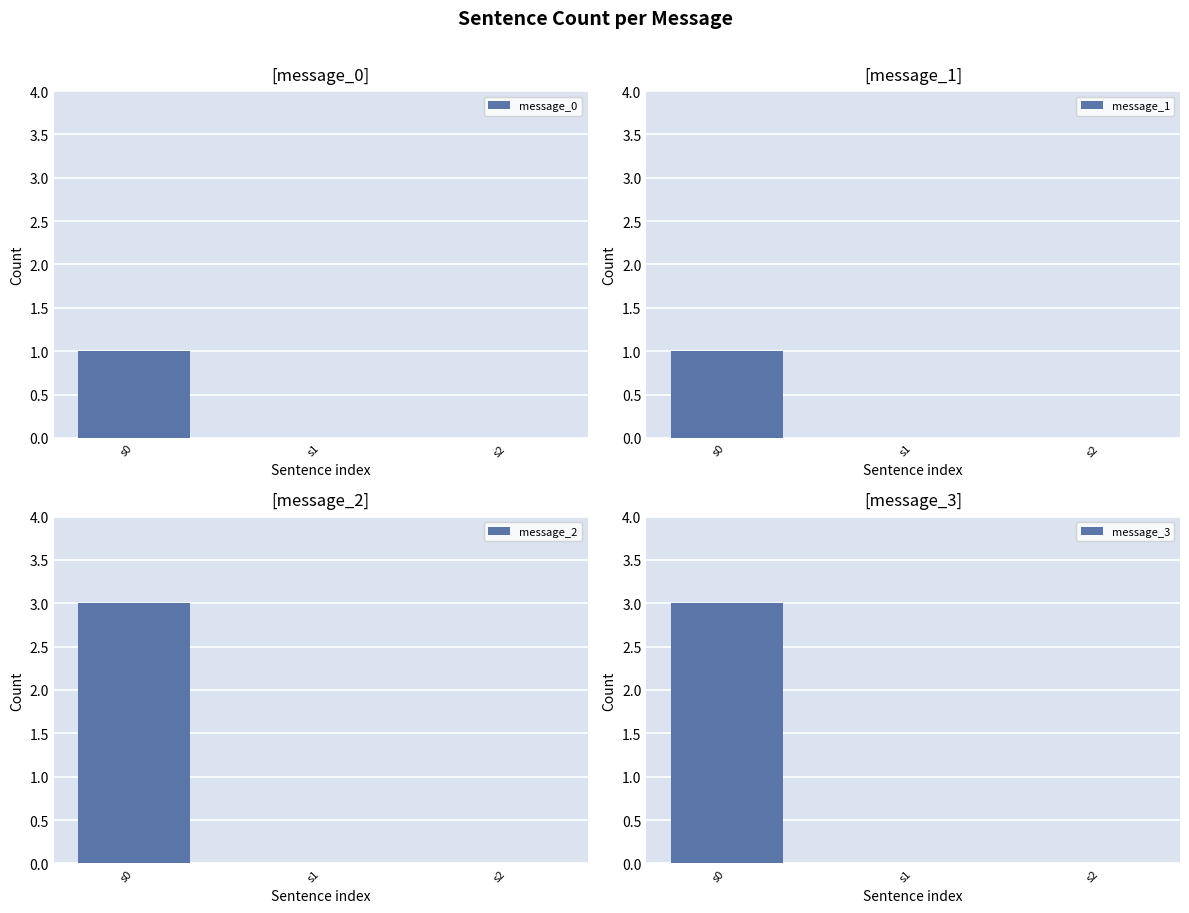

Which series has the largest total across all categories?

message_2